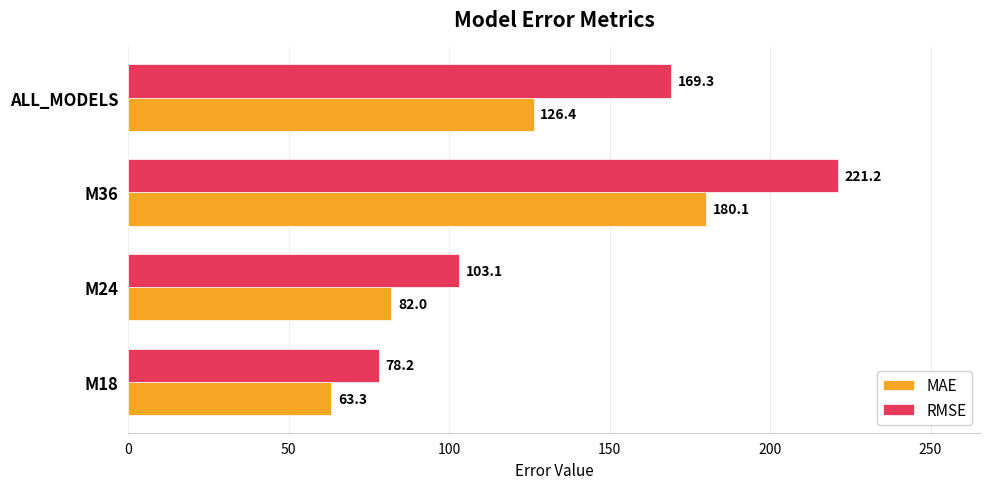

Which series has the widest spread of values?

RMSE